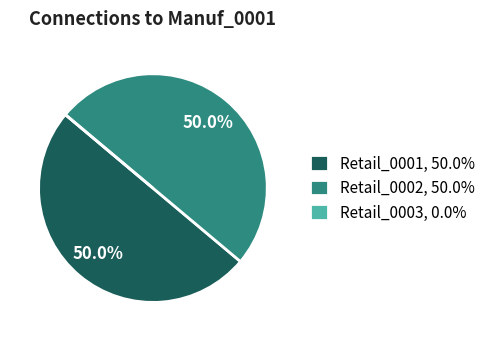

What portion of the pie excludes Retail_0001, 50.0%?

50.0%